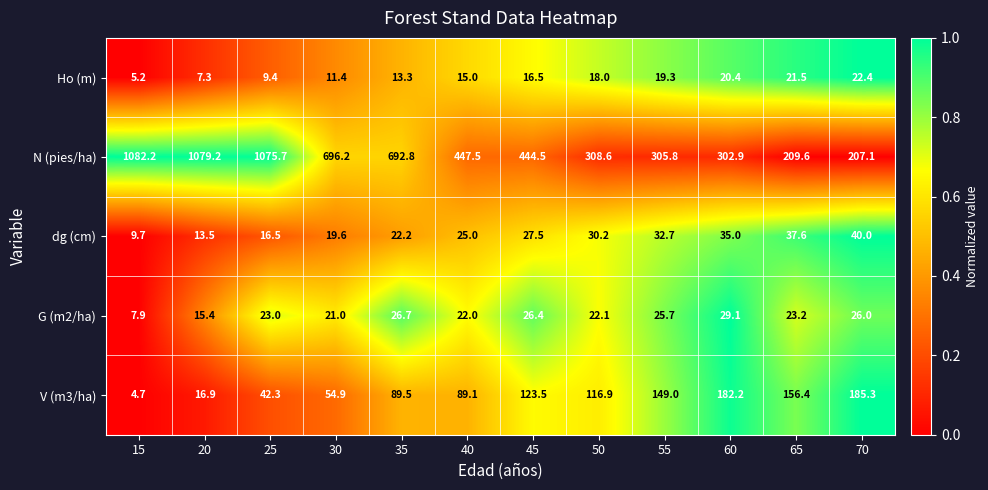

How many distinct data groups are displayed?

5